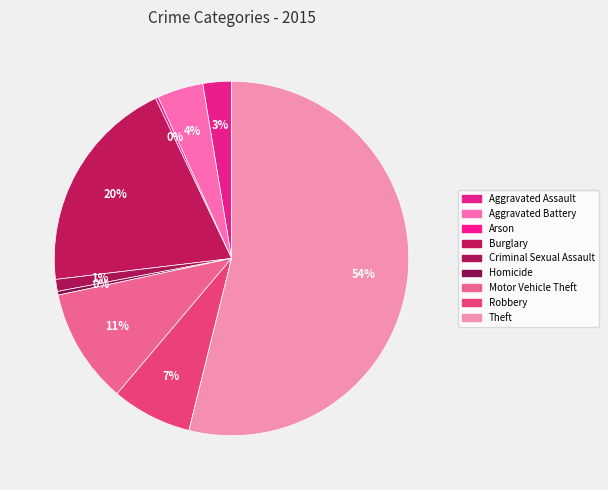

To the nearest percent, what portion does Theft represent?

54%